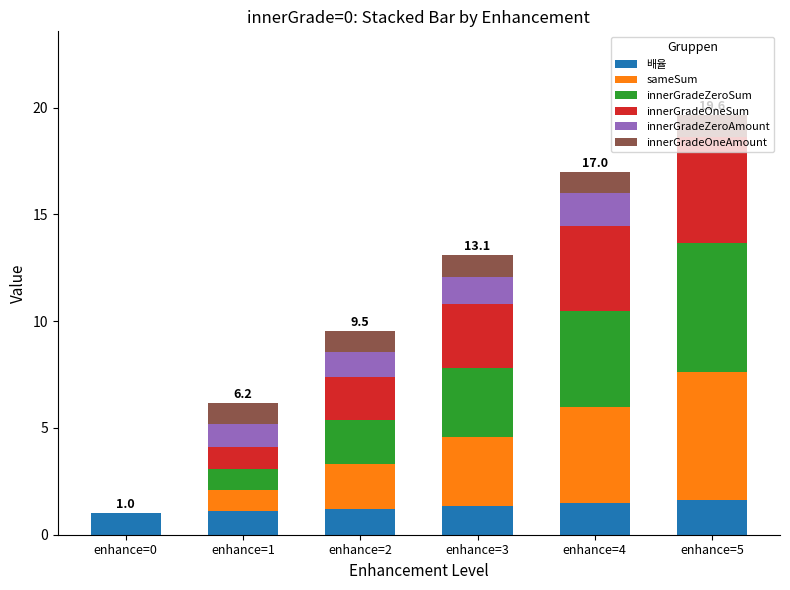

What is the highest value of the 배율 series?

1.6